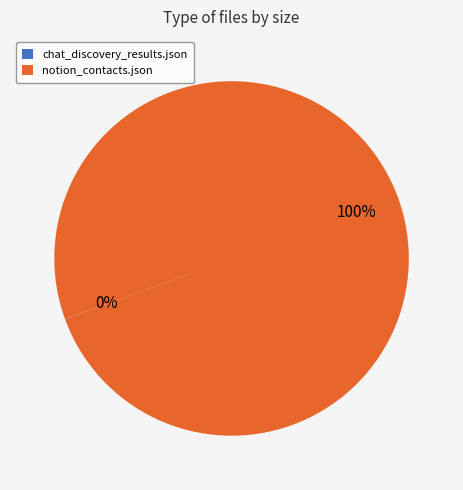

To the nearest percent, what portion does notion_contacts.json represent?

100%